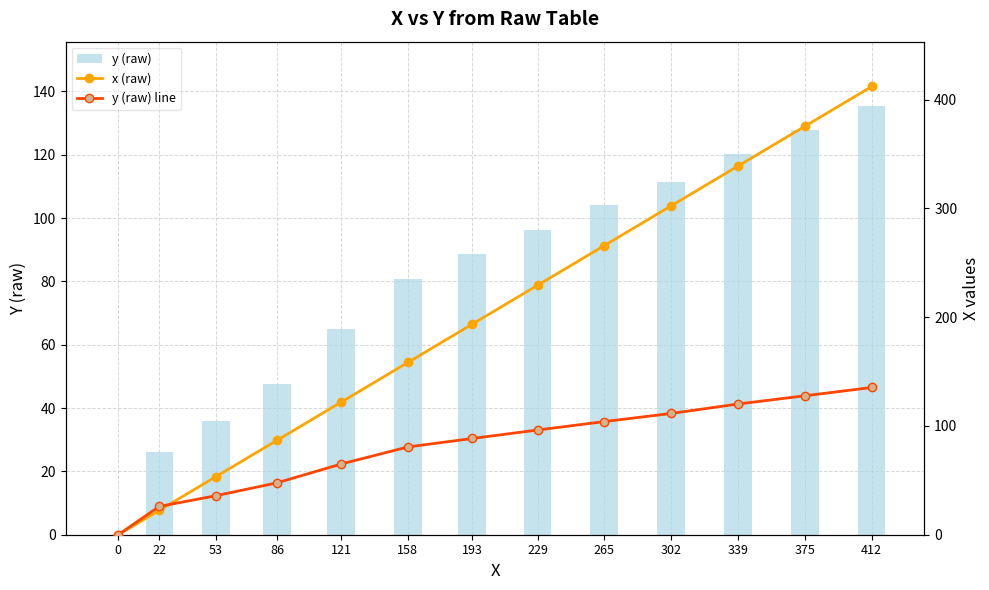

What is the total value across all series at 53?

125.3